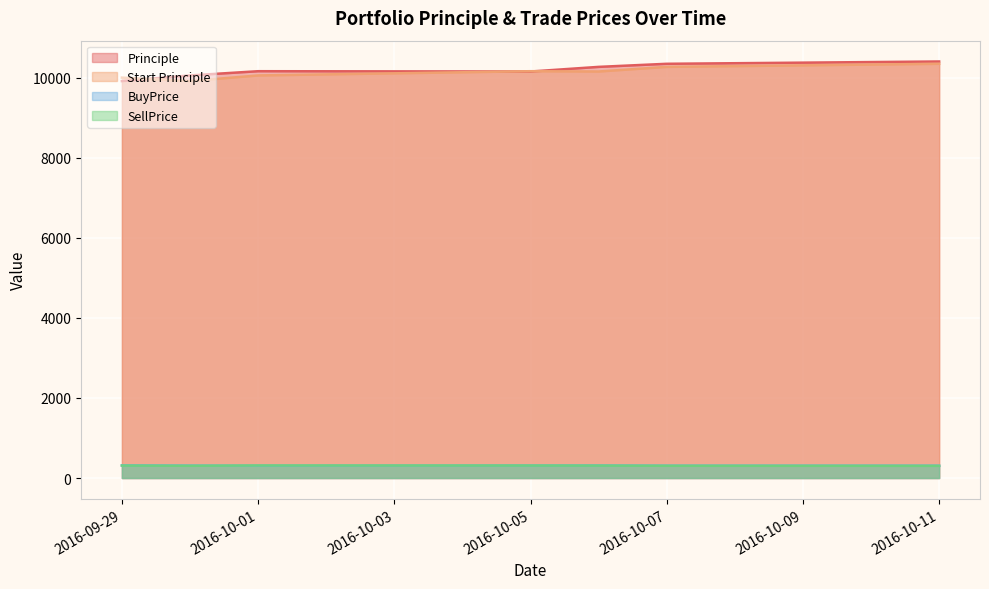

Which has a higher value, 2016-10-05 or 2016-10-06?

2016-10-06